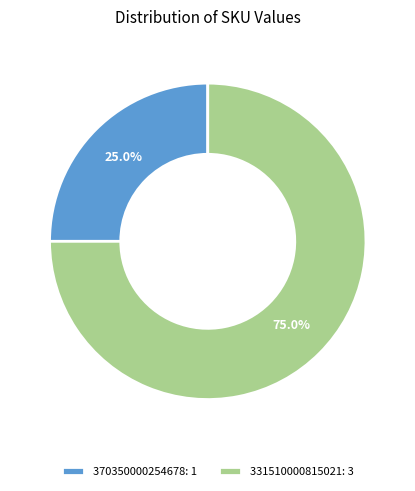

Is there any slice that represents more than half of the pie?

Yes